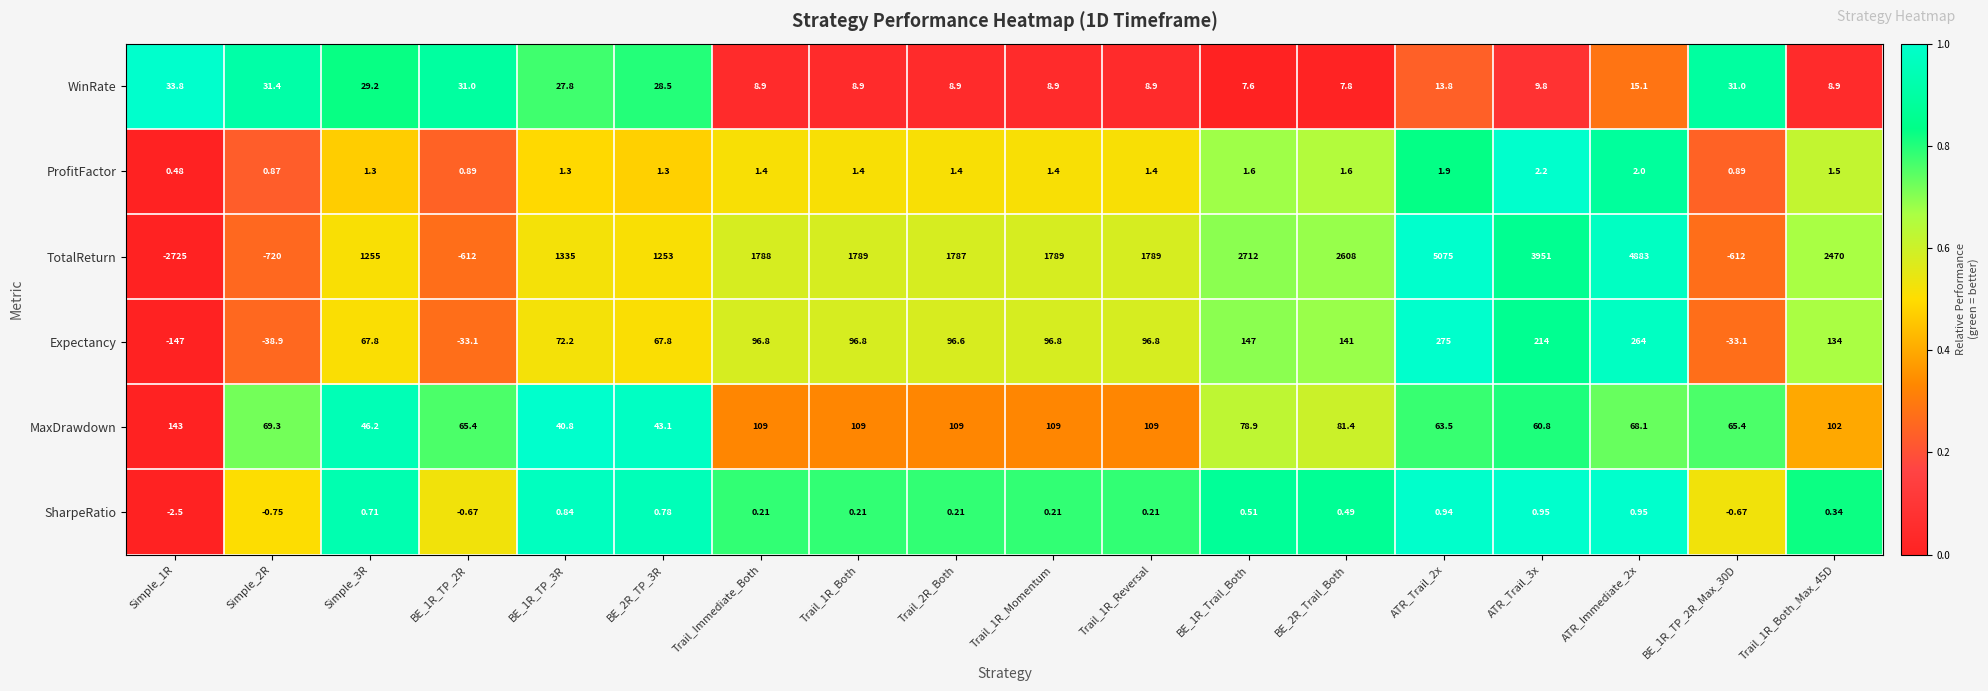

Which series changed the most between Simple_2R and Trail_Immediate_Both?

TotalReturn